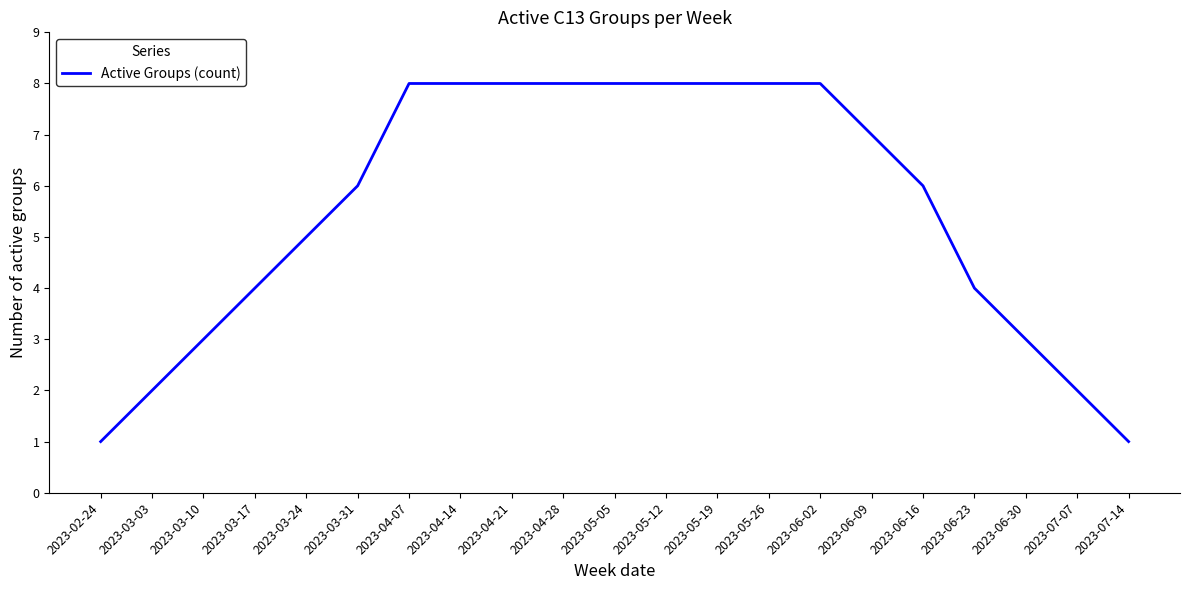

True or false: the data shows 5 at 2023-06-30.

False